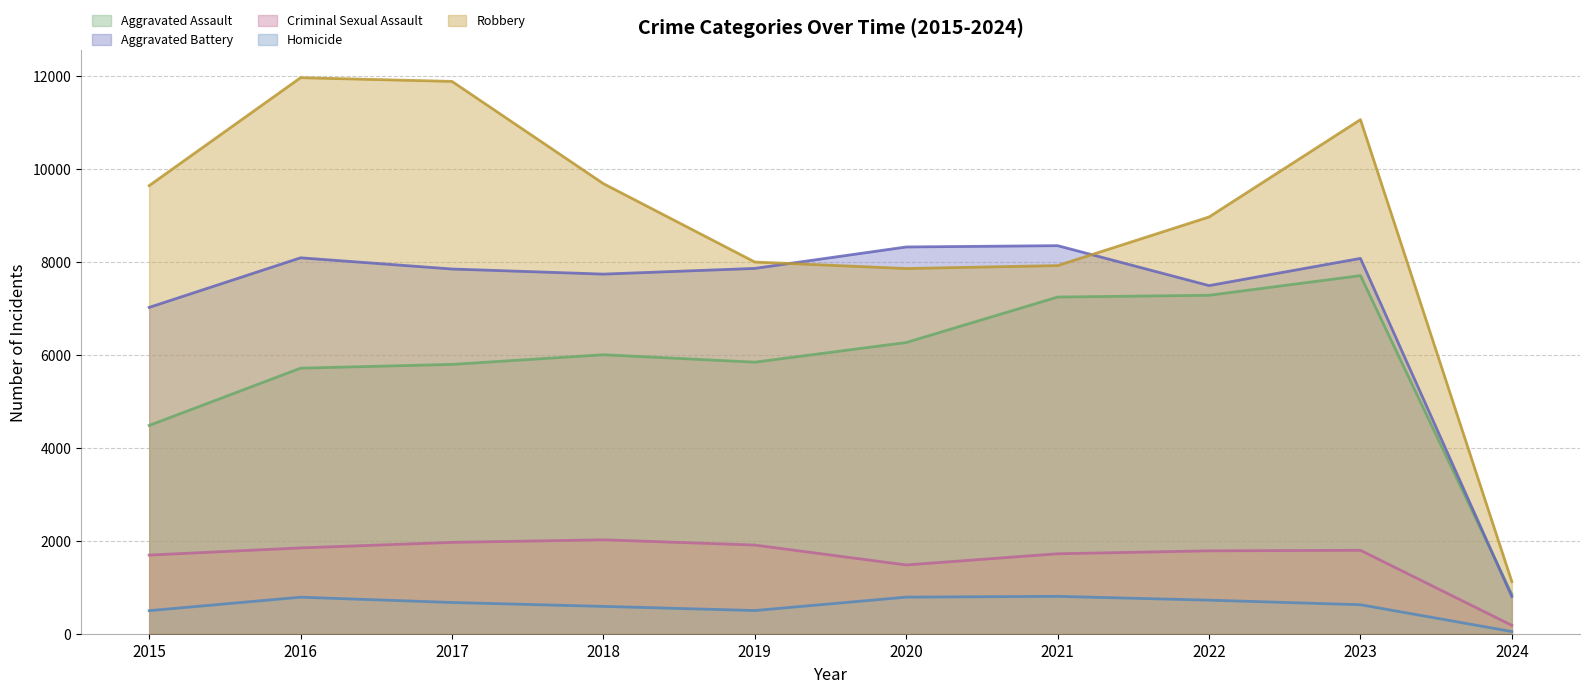

Does the chart display data point markers on the line(s)?

No